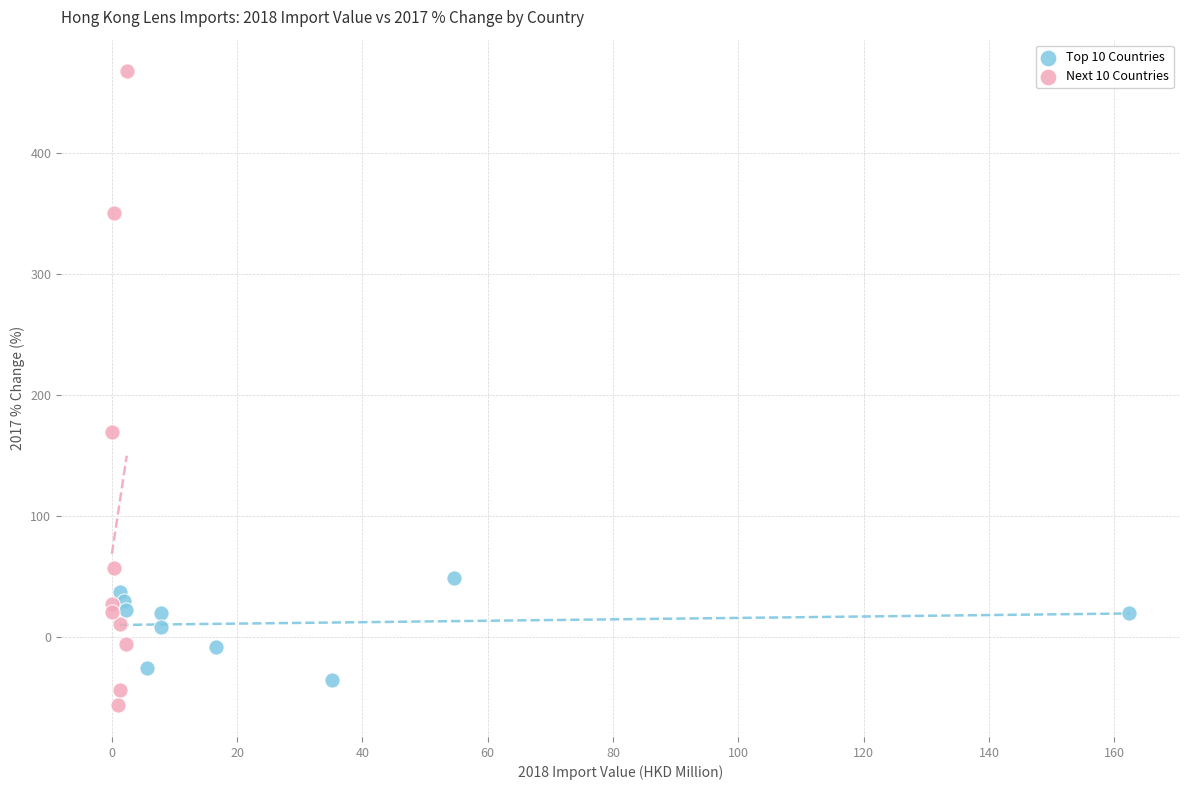

Which series contains the lowest Y value?

Next 10 Countries